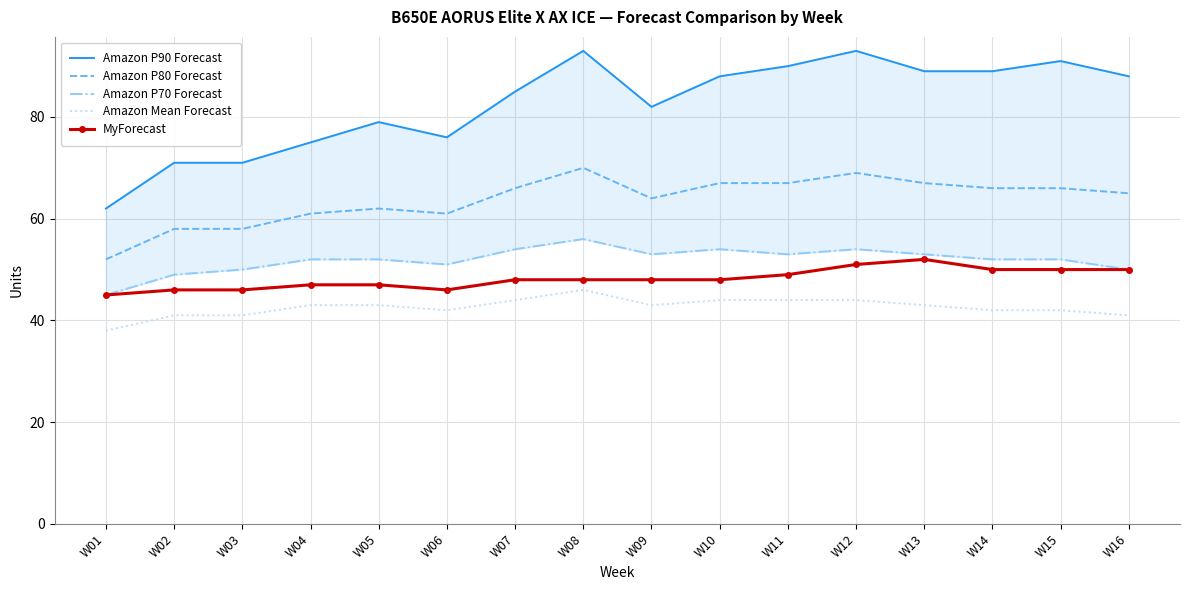

What is the sum of all Amazon P70 Forecast values?

830